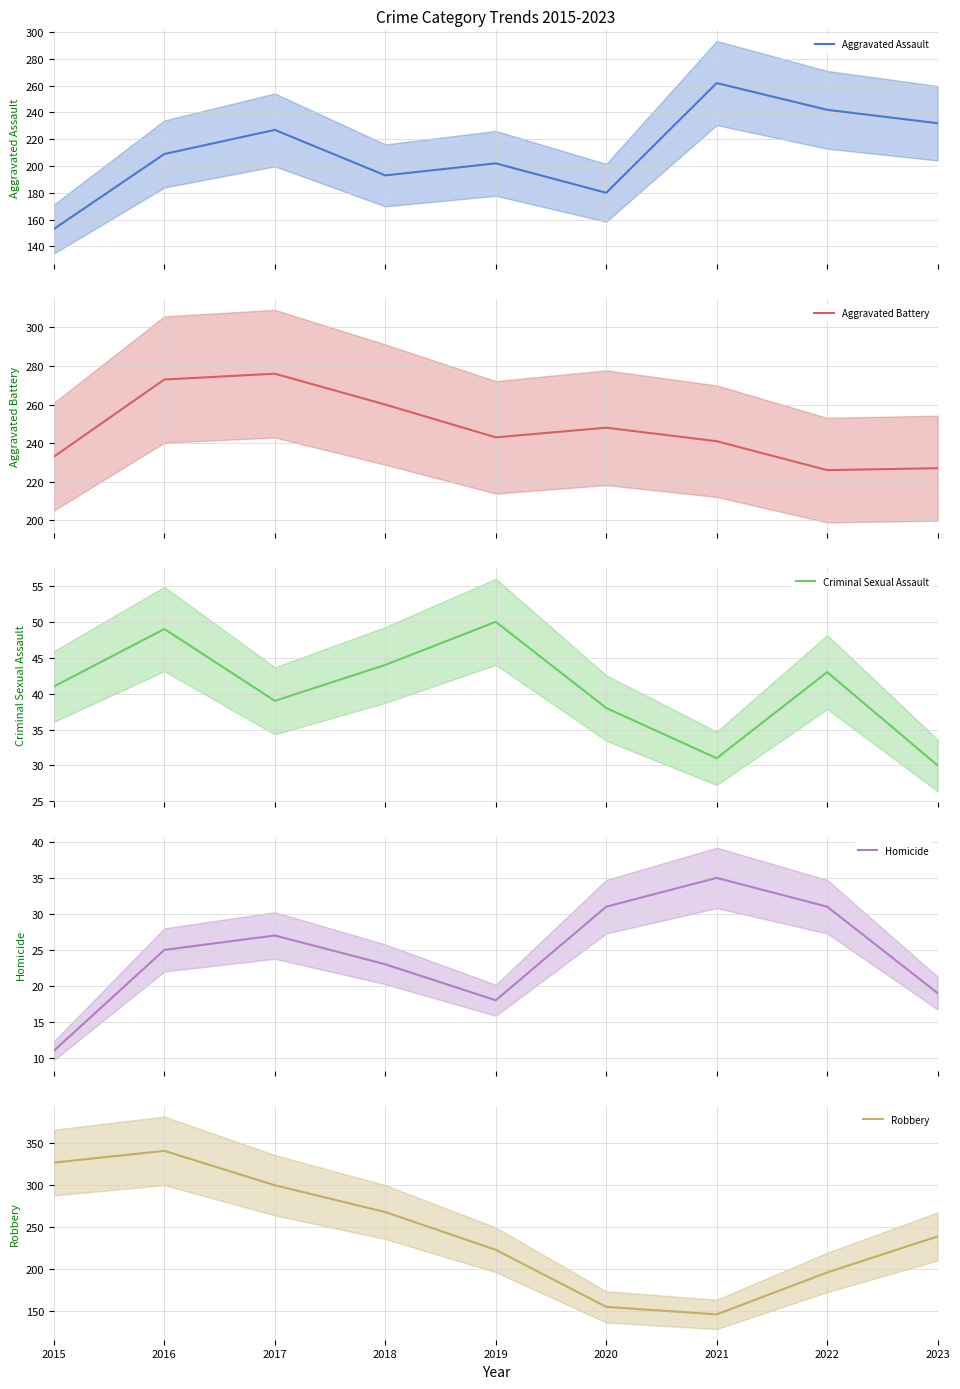

The value of Aggravated Battery at 2015 is 93. True or false?

False